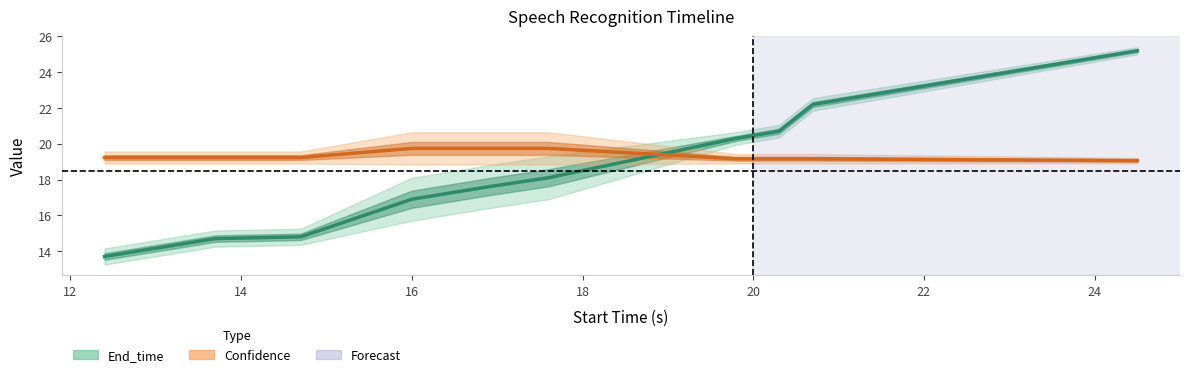

True or false: End_time has more than 0 interior local peaks.

False